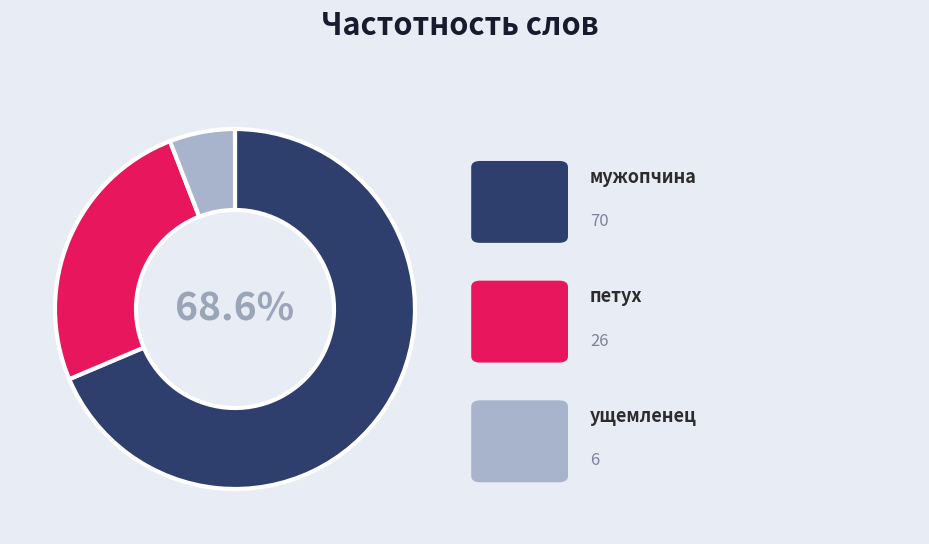

Is there any slice that represents more than half of the pie?

Yes